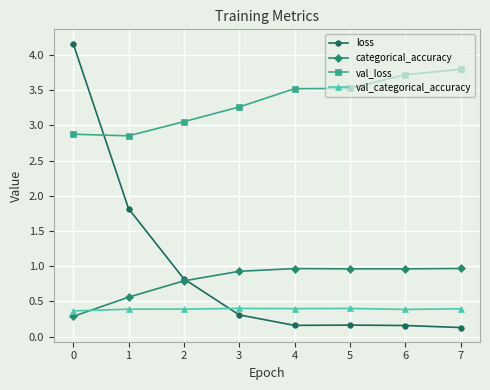

What is the value of the val_loss point at the 7th from the left?

3.7